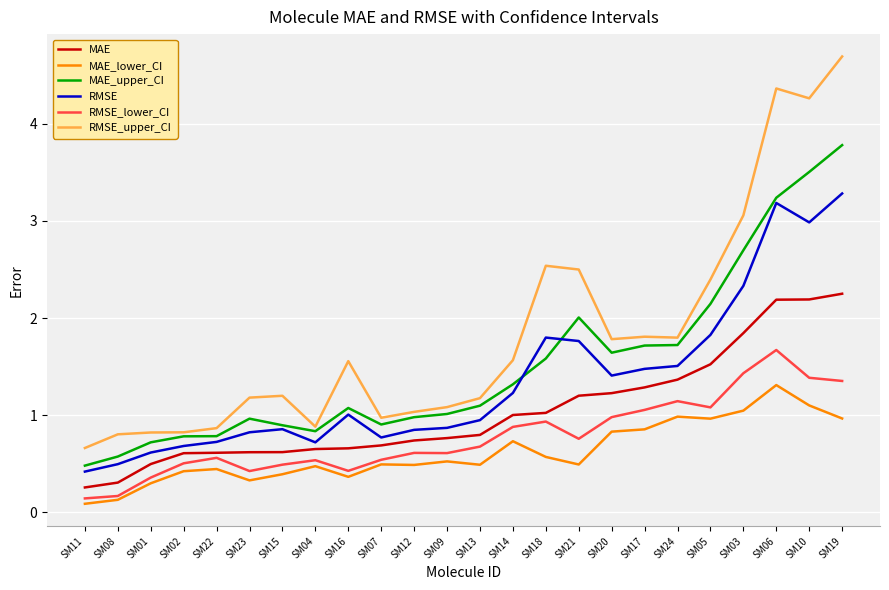

Which series has the largest total across all categories?

RMSE_upper_CI